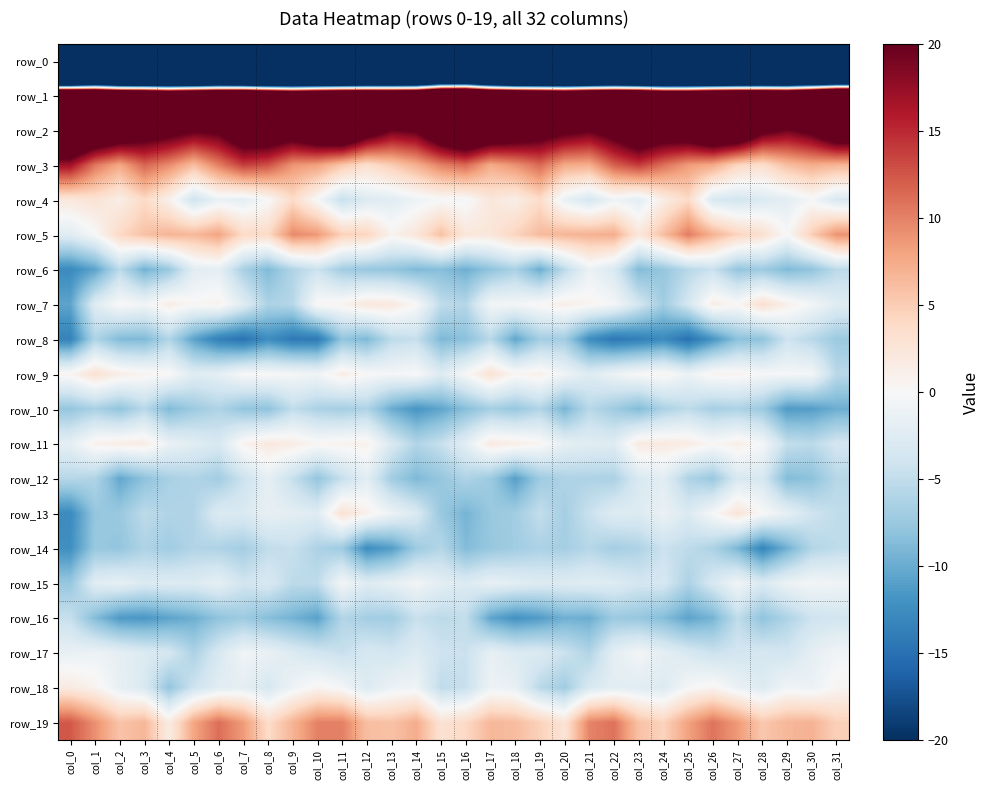

True or false: row_4 has a value of -1.9 at col_7.

True